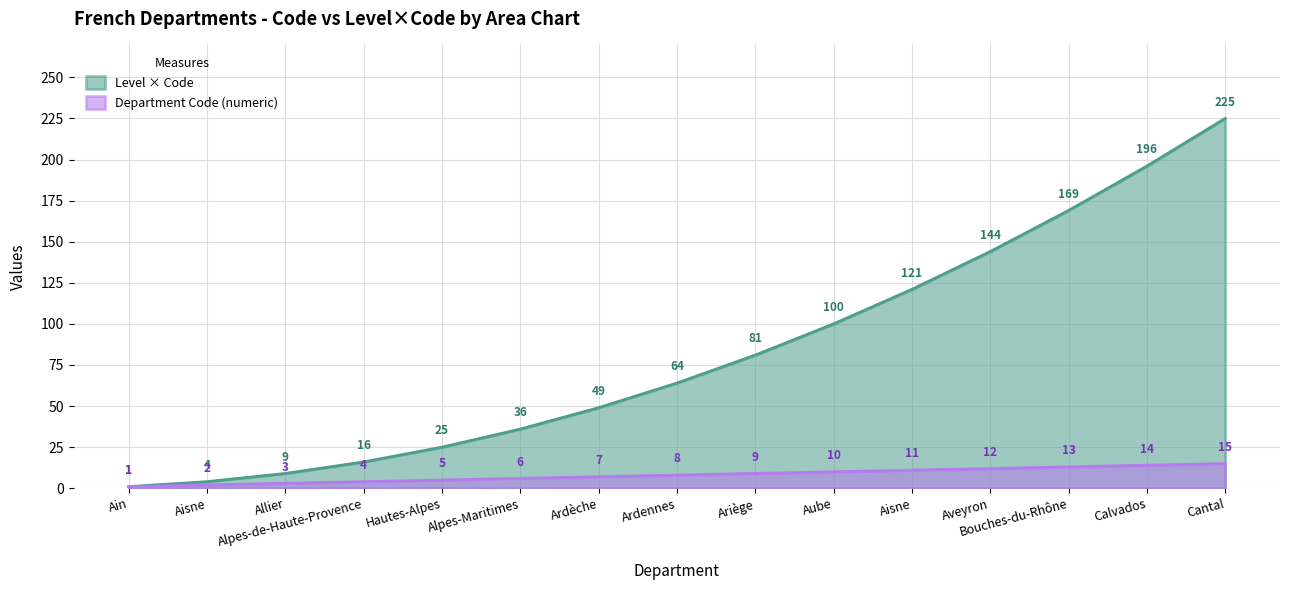

Reading left to right, transcribe all the data shown in this chart.

Department Code (numeric): Ain=1	Aisne=2	Allier=3	Alpes-de-Haute-Provence=4	Hautes-Alpes=5	Alpes-Maritimes=6	Ardèche=7	Ardennes=8	Ariège=9	Aube=10	Aisne=11	Aveyron=12	Bouches-du-Rhône=13	Calvados=14	Cantal=15
Level × Code: Ain=1	Aisne=4	Allier=9	Alpes-de-Haute-Provence=16	Hautes-Alpes=25	Alpes-Maritimes=36	Ardèche=49	Ardennes=64	Ariège=81	Aube=100	Aisne=121	Aveyron=144	Bouches-du-Rhône=169	Calvados=196	Cantal=225